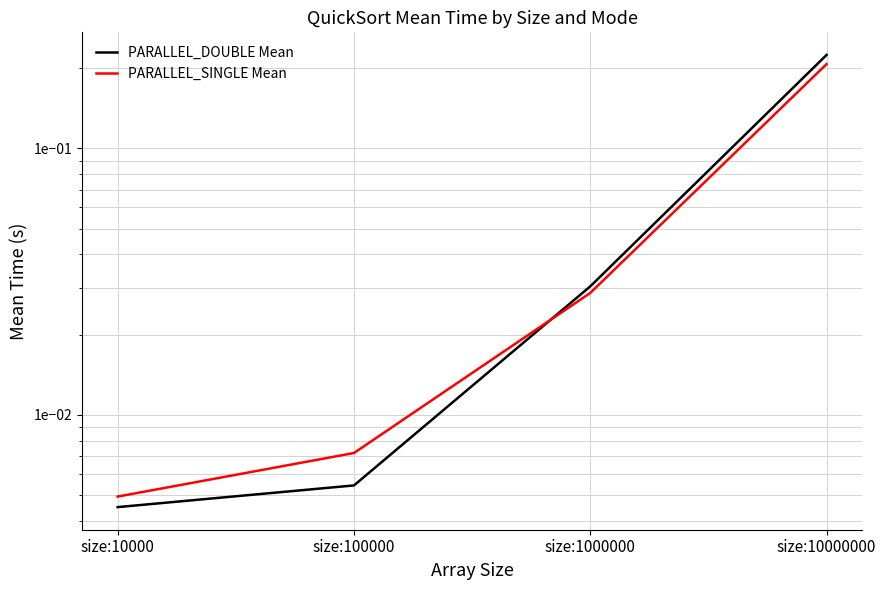

At which label is PARALLEL_DOUBLE Mean closest to 0?

size:10000